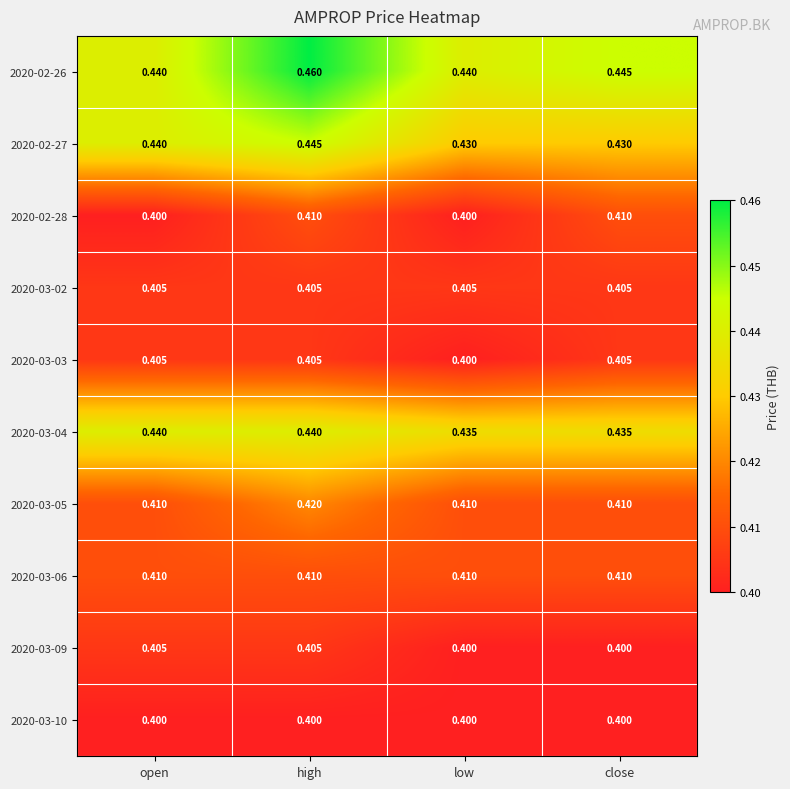

Which label corresponds to the largest value in the chart?

high